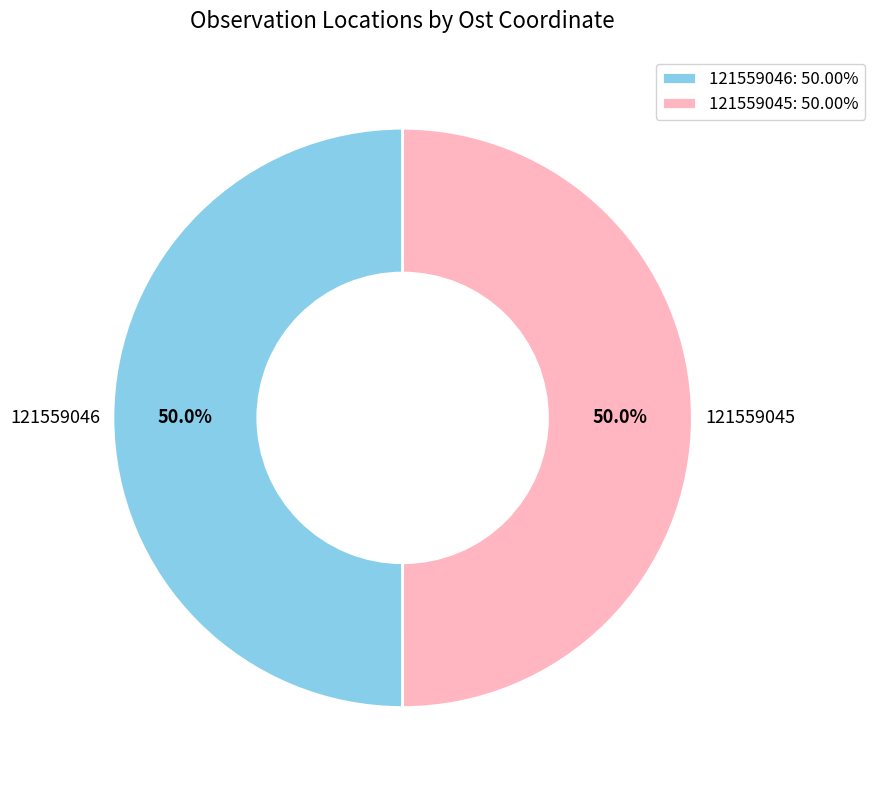

To the nearest percent, what is the combined percentage of 121559046 and 121559045?

100%